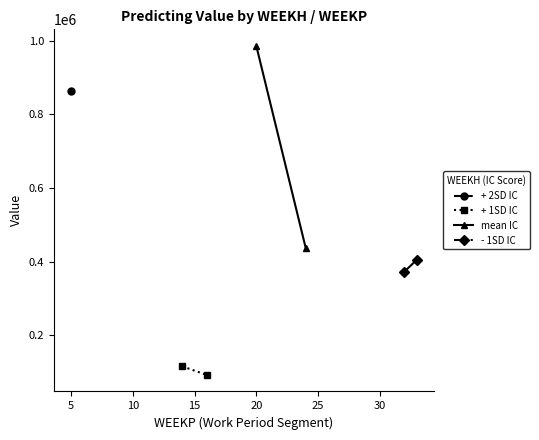

What is the value of the + 1SD IC point at the 1st from the left?

115317.3